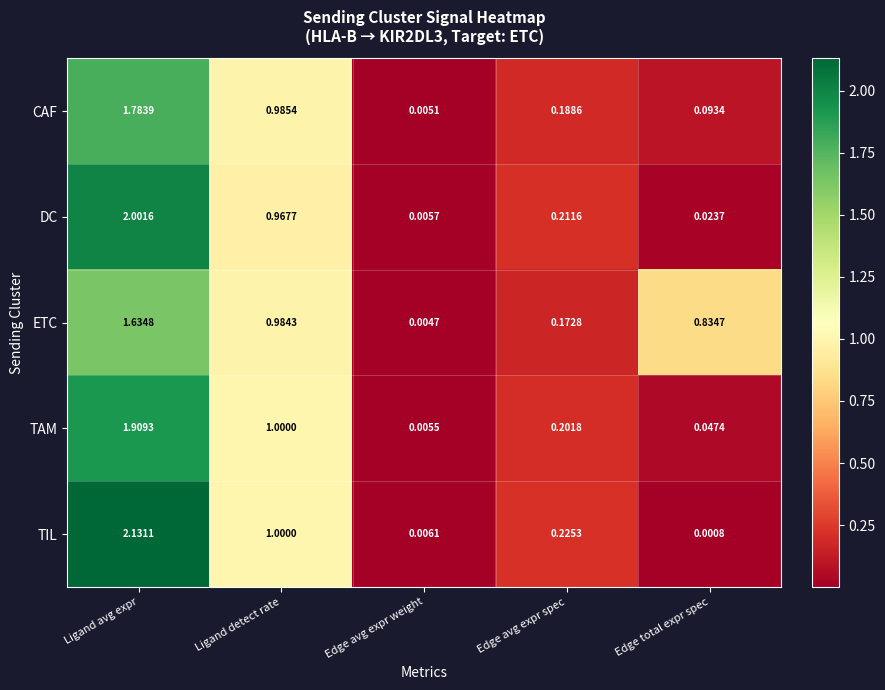

At which category is the sum across all series the highest?

Ligand avg expr